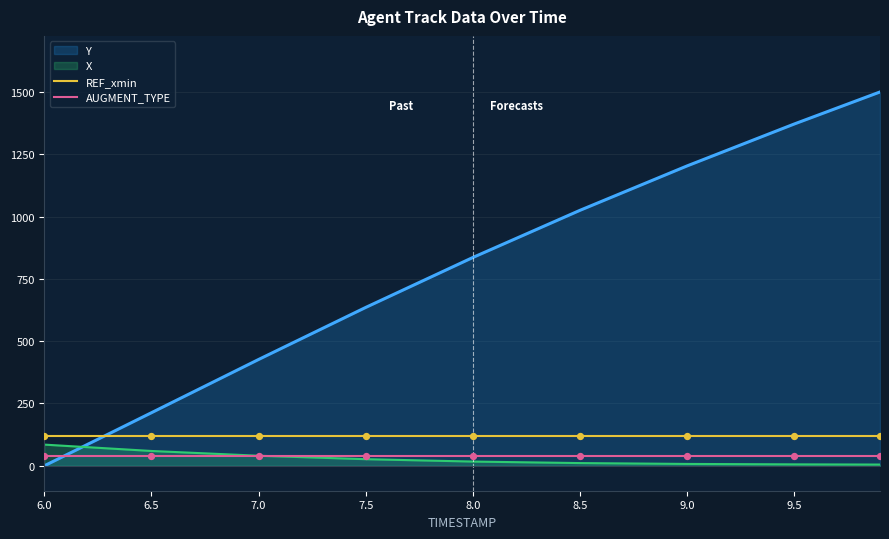

At how many categories does at least one series exceed 75?

9